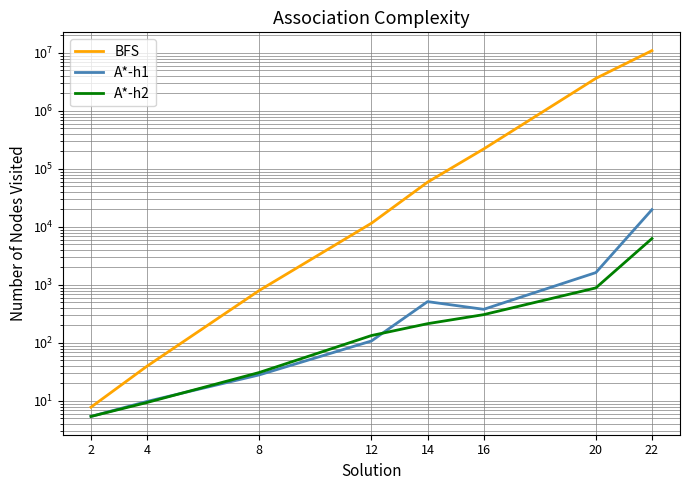

Is it true that A*-h2 equals 2084.7 at 22?

False